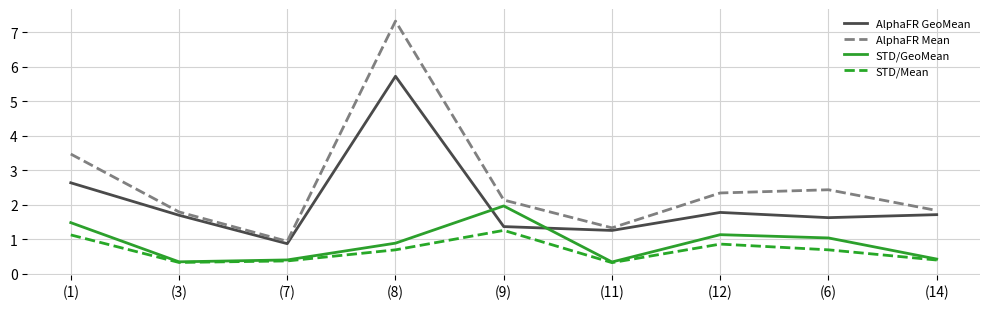

At which label does STD/GeoMean reach its peak?

(9)